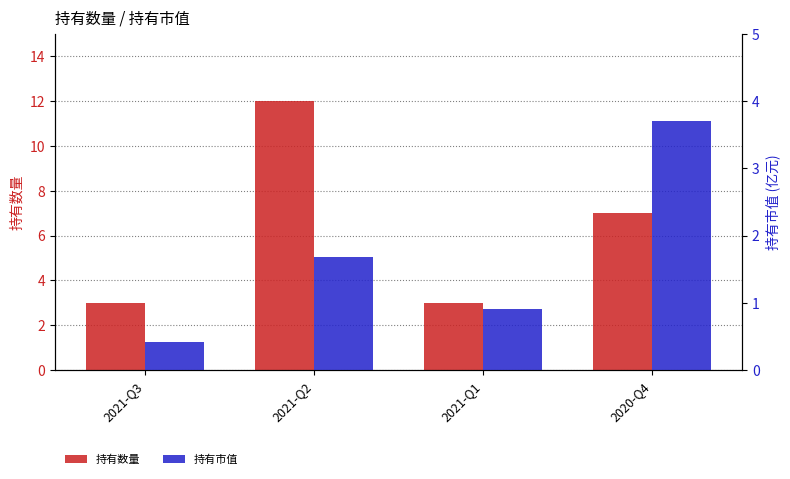

What is the label of the 1st bar from the right?

2020-Q4